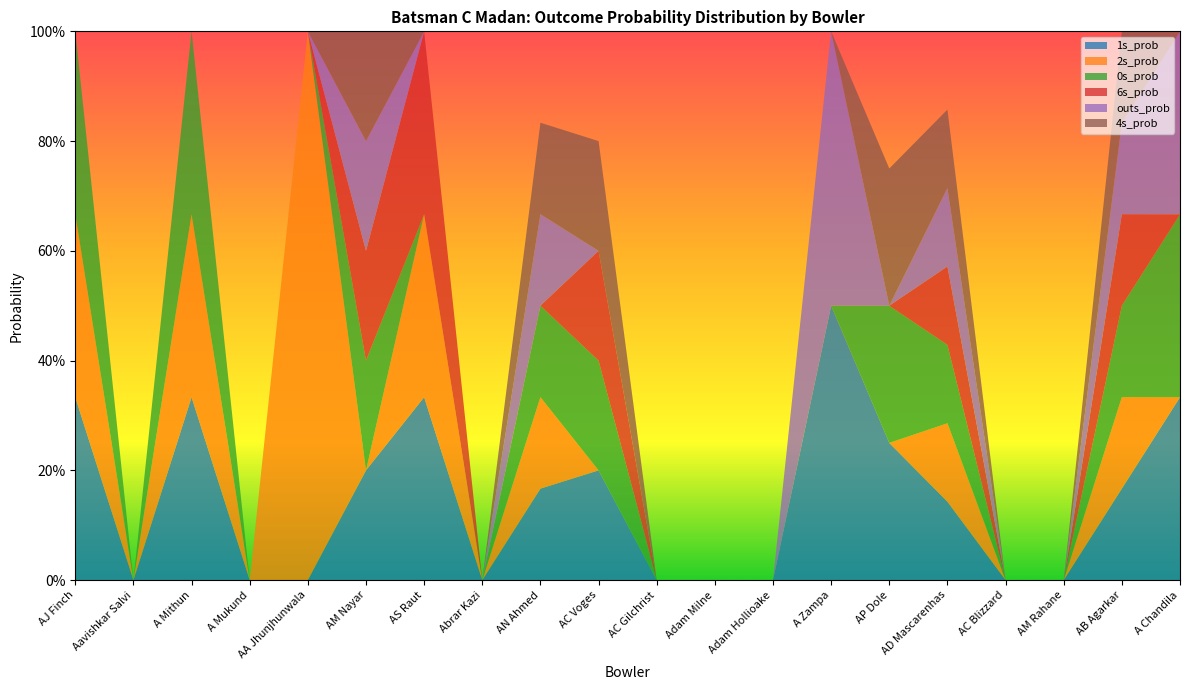

Reading left to right, transcribe all the data shown in this chart.

1s_prob: AJ Finch=0.3	Aavishkar Salvi=0.0	A Mithun=0.3	A Mukund=0.0	AA Jhunjhunwala=0.0	AM Nayar=0.2	AS Raut=0.3	Abrar Kazi=0.0	AN Ahmed=0.2	AC Voges=0.2	AC Gilchrist=0.0	Adam Milne=0.0	Adam Hollioake=0.0	A Zampa=0.5	AP Dole=0.2	AD Mascarenhas=0.1	AC Blizzard=0.0	AM Rahane=0.0	AB Agarkar=0.2	A Chandila=0.3
2s_prob: AJ Finch=0.3	Aavishkar Salvi=0.0	A Mithun=0.3	A Mukund=0.0	AA Jhunjhunwala=1.0	AM Nayar=0.0	AS Raut=0.3	Abrar Kazi=0.0	AN Ahmed=0.2	AC Voges=0.0	AC Gilchrist=0.0	Adam Milne=0.0	Adam Hollioake=0.0	A Zampa=0.0	AP Dole=0.0	AD Mascarenhas=0.1	AC Blizzard=0.0	AM Rahane=0.0	AB Agarkar=0.2	A Chandila=0.0
0s_prob: AJ Finch=0.3	Aavishkar Salvi=0.0	A Mithun=0.3	A Mukund=0.0	AA Jhunjhunwala=0.0	AM Nayar=0.2	AS Raut=0.0	Abrar Kazi=0.0	AN Ahmed=0.2	AC Voges=0.2	AC Gilchrist=0.0	Adam Milne=0.0	Adam Hollioake=0.0	A Zampa=0.0	AP Dole=0.2	AD Mascarenhas=0.1	AC Blizzard=0.0	AM Rahane=0.0	AB Agarkar=0.2	A Chandila=0.3
6s_prob: AJ Finch=0.0	Aavishkar Salvi=0.0	A Mithun=0.0	A Mukund=0.0	AA Jhunjhunwala=0.0	AM Nayar=0.2	AS Raut=0.3	Abrar Kazi=0.0	AN Ahmed=0.0	AC Voges=0.2	AC Gilchrist=0.0	Adam Milne=0.0	Adam Hollioake=0.0	A Zampa=0.0	AP Dole=0.0	AD Mascarenhas=0.1	AC Blizzard=0.0	AM Rahane=0.0	AB Agarkar=0.2	A Chandila=0.0
outs_prob: AJ Finch=0.0	Aavishkar Salvi=0.0	A Mithun=0.0	A Mukund=0.0	AA Jhunjhunwala=0.0	AM Nayar=0.2	AS Raut=0.0	Abrar Kazi=0.0	AN Ahmed=0.2	AC Voges=0.0	AC Gilchrist=0.0	Adam Milne=0.0	Adam Hollioake=0.0	A Zampa=0.5	AP Dole=0.0	AD Mascarenhas=0.1	AC Blizzard=0.0	AM Rahane=0.0	AB Agarkar=0.2	A Chandila=0.3
4s_prob: AJ Finch=0.0	Aavishkar Salvi=0.0	A Mithun=0.0	A Mukund=0.0	AA Jhunjhunwala=0.0	AM Nayar=0.2	AS Raut=0.0	Abrar Kazi=0.0	AN Ahmed=0.2	AC Voges=0.2	AC Gilchrist=0.0	Adam Milne=0.0	Adam Hollioake=0.0	A Zampa=0.0	AP Dole=0.2	AD Mascarenhas=0.1	AC Blizzard=0.0	AM Rahane=0.0	AB Agarkar=0.2	A Chandila=0.3